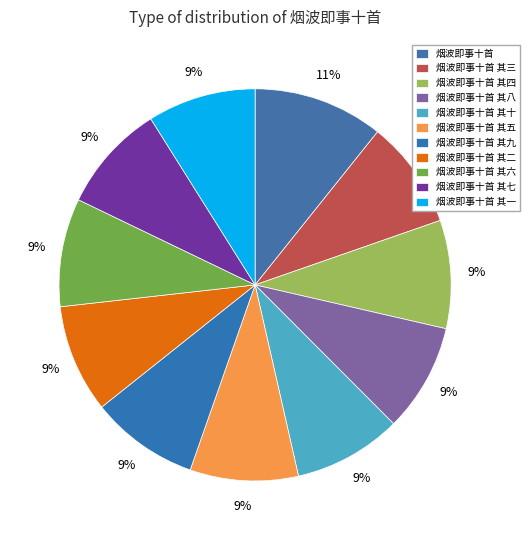

What is the ratio of the value at 烟波即事十首 其九 to the value at 烟波即事十首 其二?

1.0